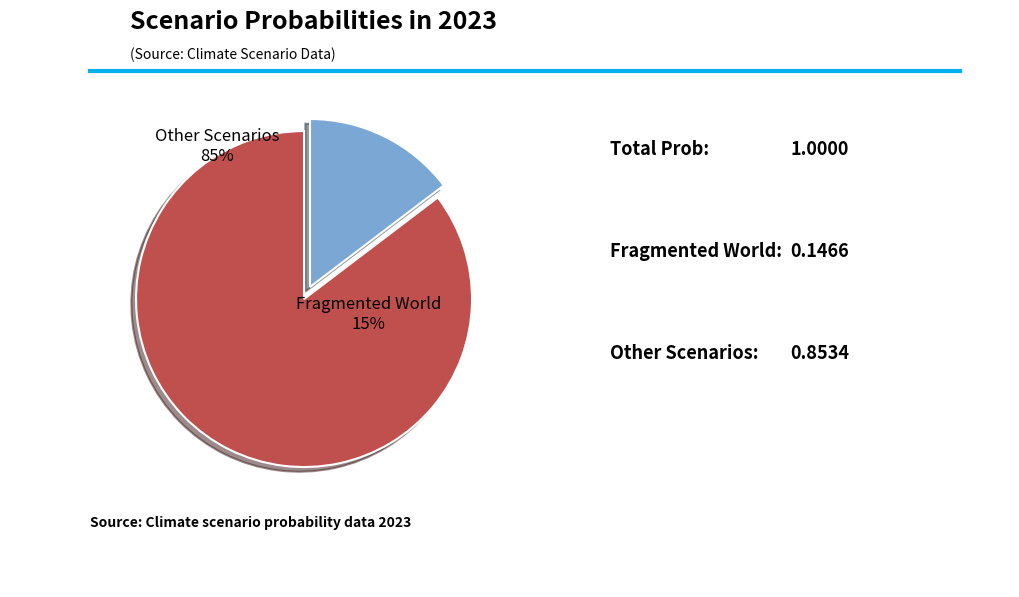

Is Fragmented World the majority of the pie?

No